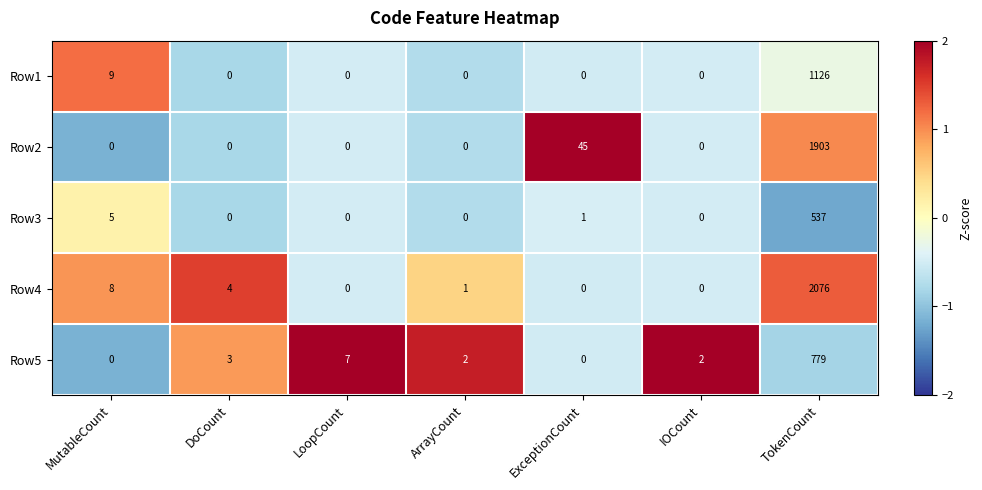

What is the maximum value shown in the chart?

2076